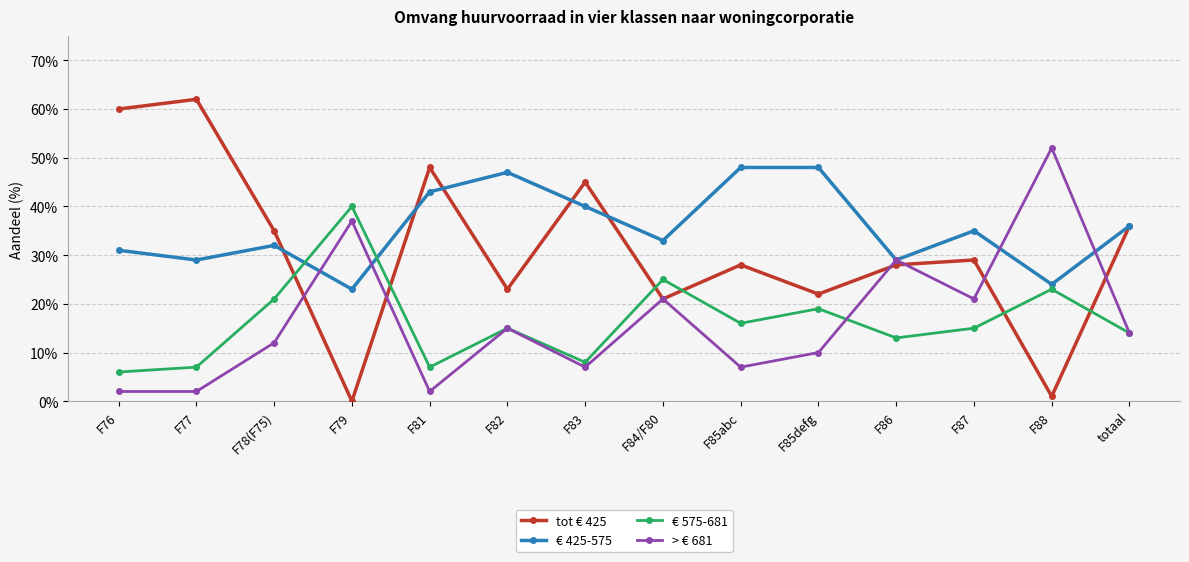

How many intersections are there between € 425-575 and > € 681?

4